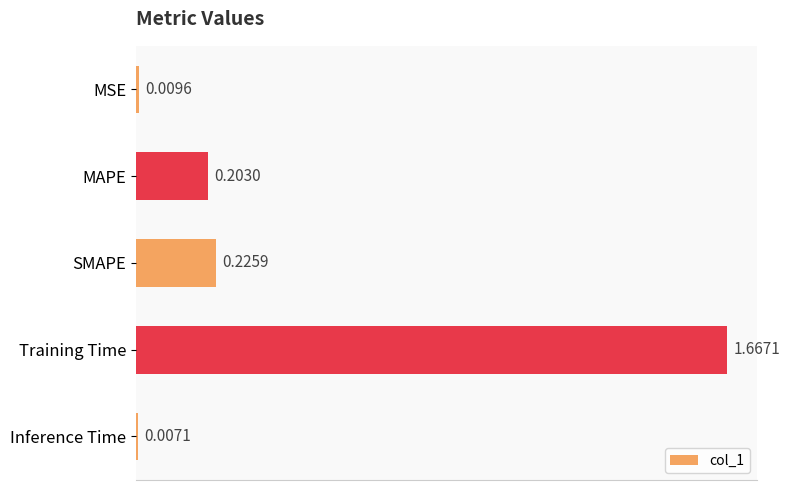

What is the change in value from MAPE to Training Time?

+1.5